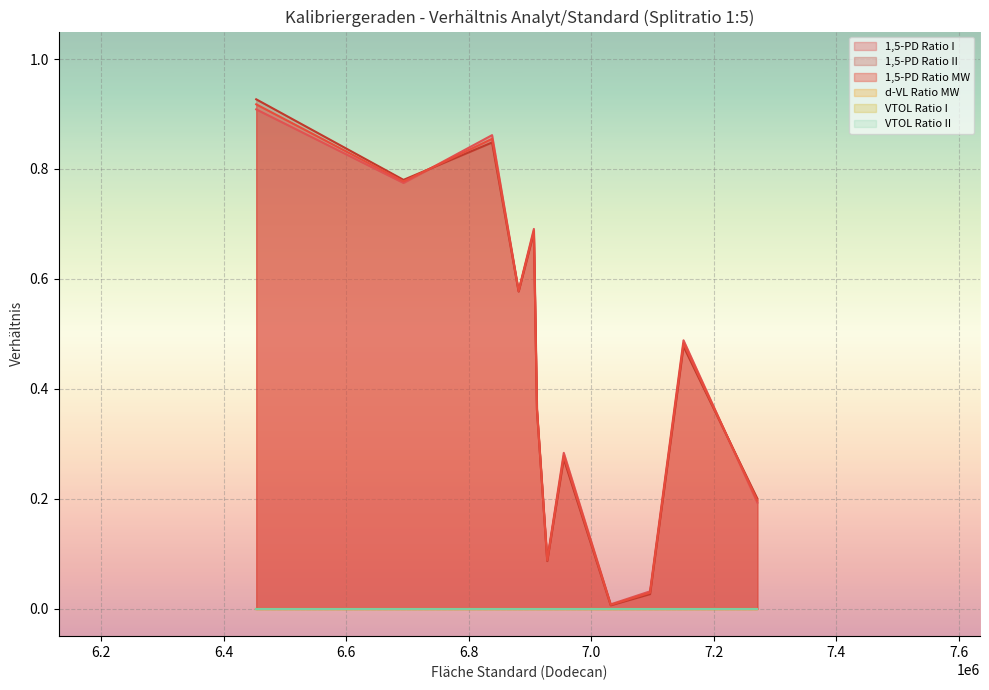

What are all the series names shown in the legend?

1,5-PD Ratio I, 1,5-PD Ratio II, 1,5-PD Ratio MW, d-VL Ratio MW, VTOL Ratio I, VTOL Ratio II